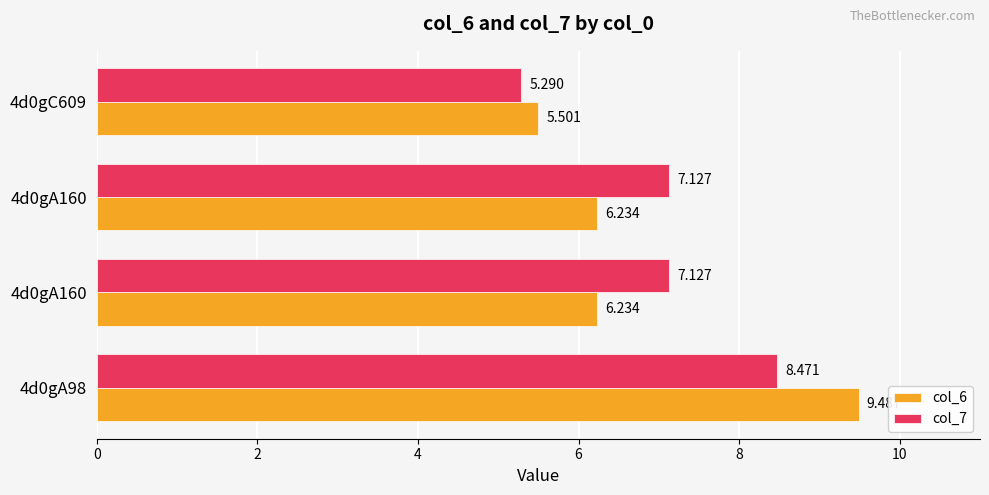

What are all the series names shown in the legend?

col_6, col_7